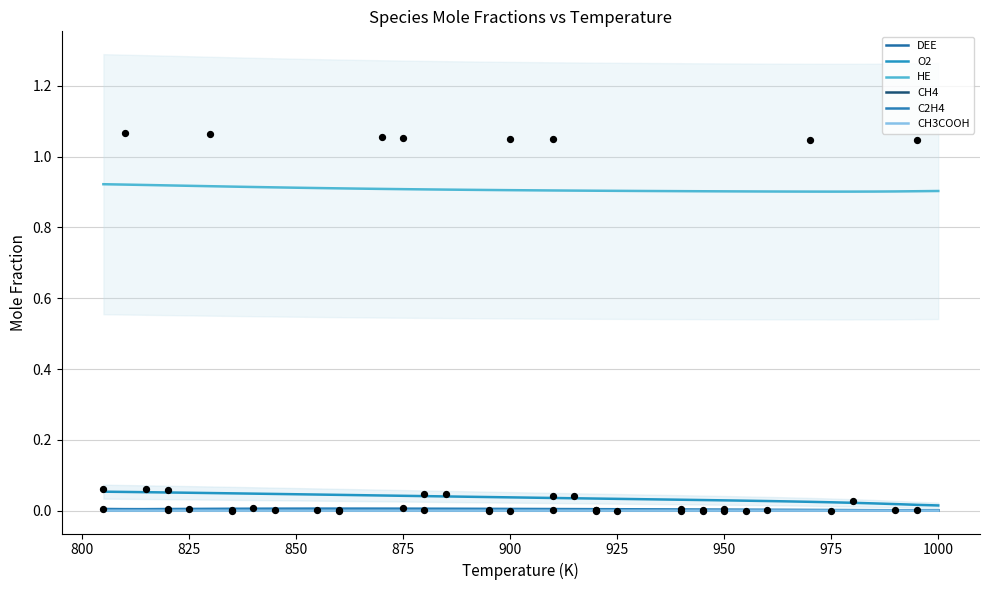

What are all the series names shown in the legend?

DEE, O2, HE, CH4, C2H4, CH3COOH